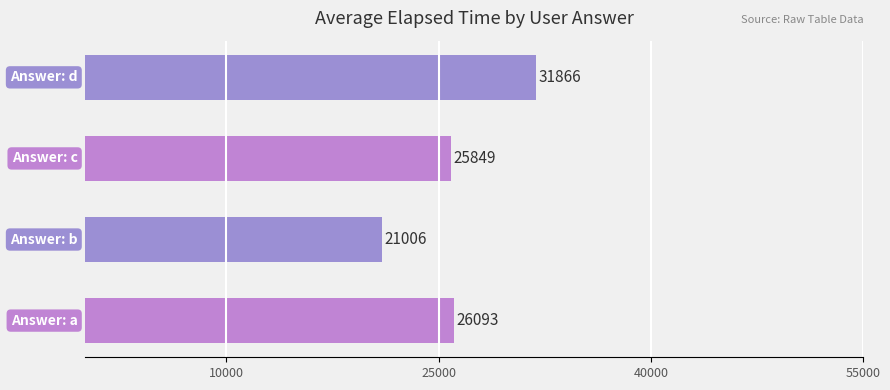

Reading bottom to top, list all the values displayed in this chart.

26093	21006	25849	31866